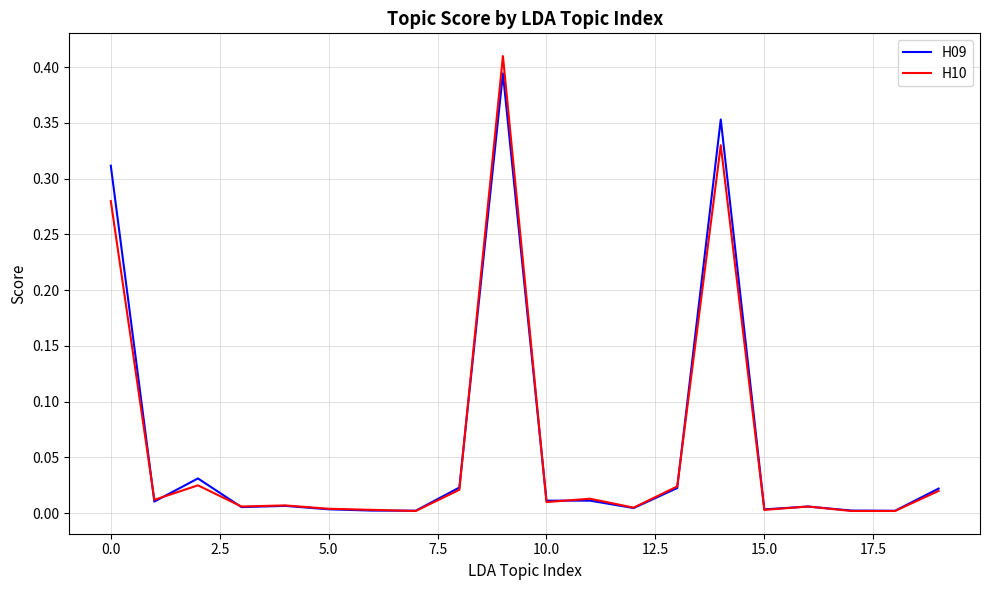

Which series has the largest range (max minus min)?

H10